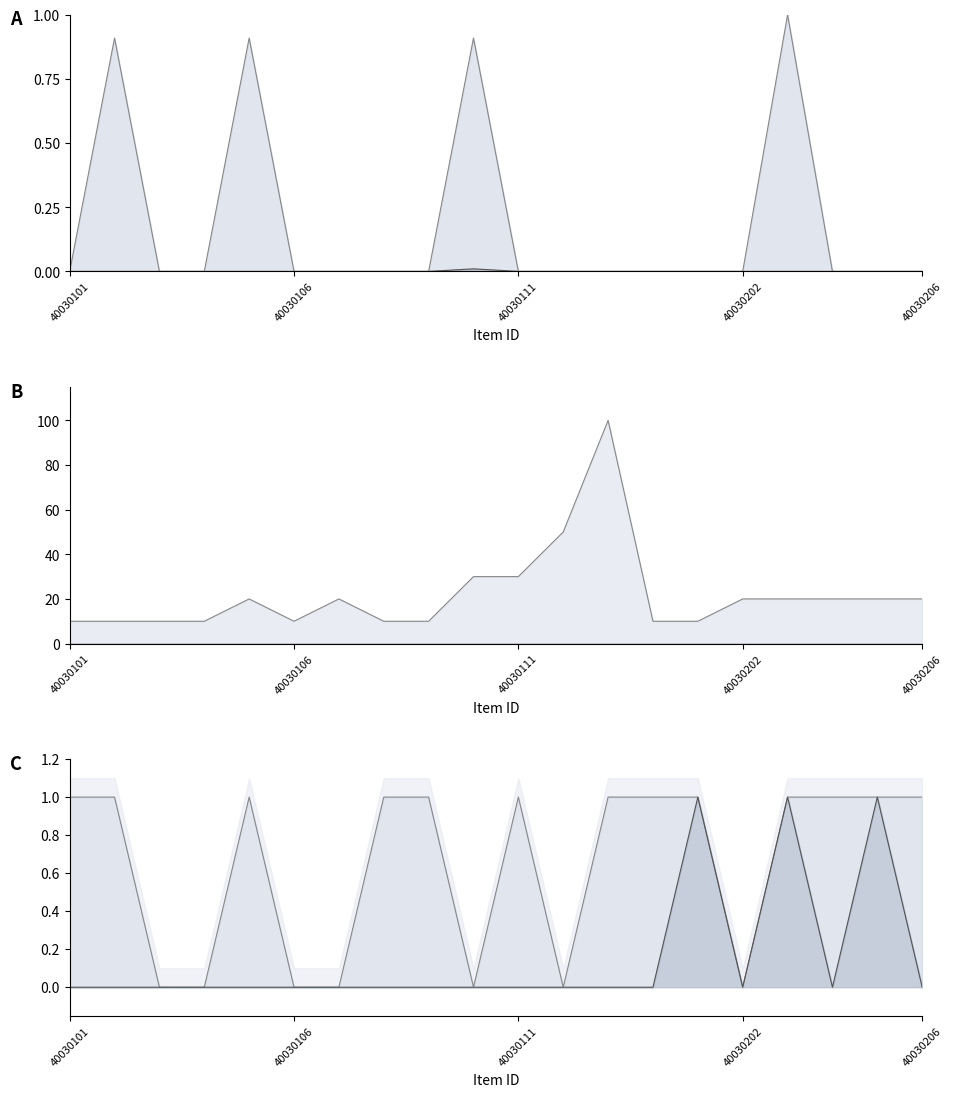

How many distinct data groups are displayed?

3